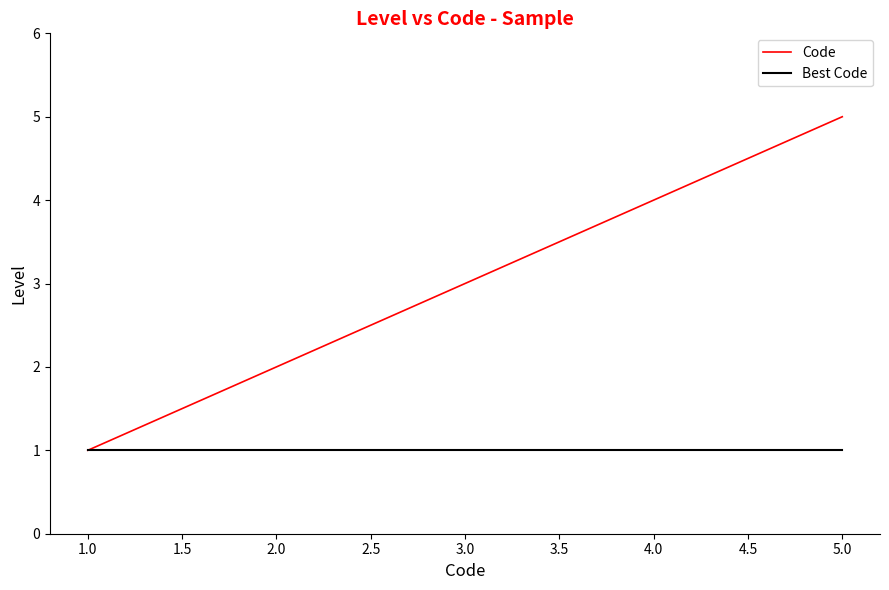

Which series has the largest range (max minus min)?

Code